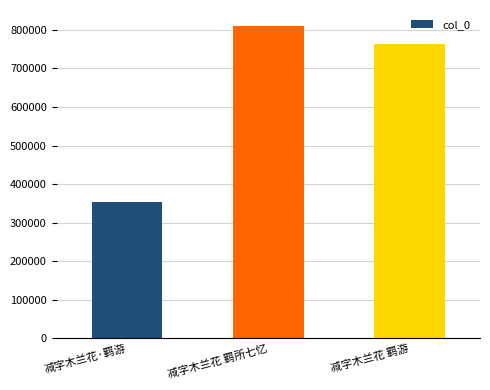

How many series are shown in this chart?

1